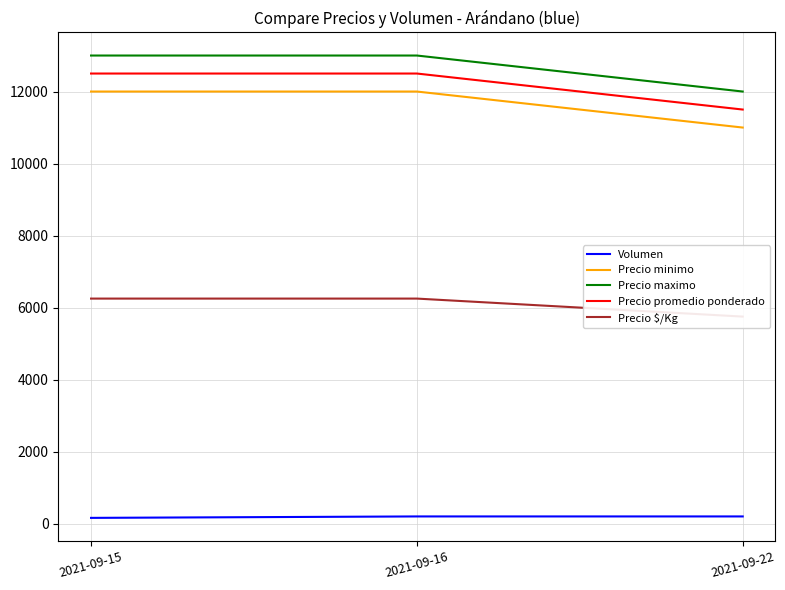

Does the chart have visible grid lines?

Yes